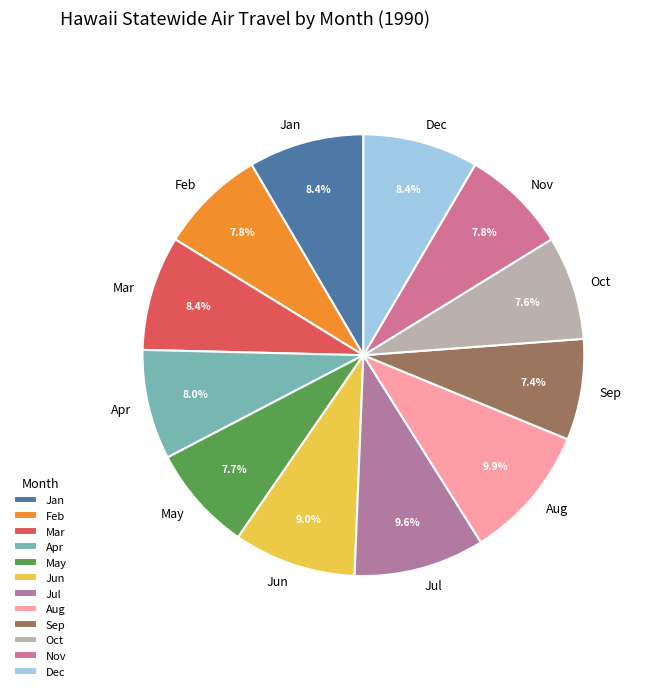

To the nearest percent, what portion does Apr represent?

8%